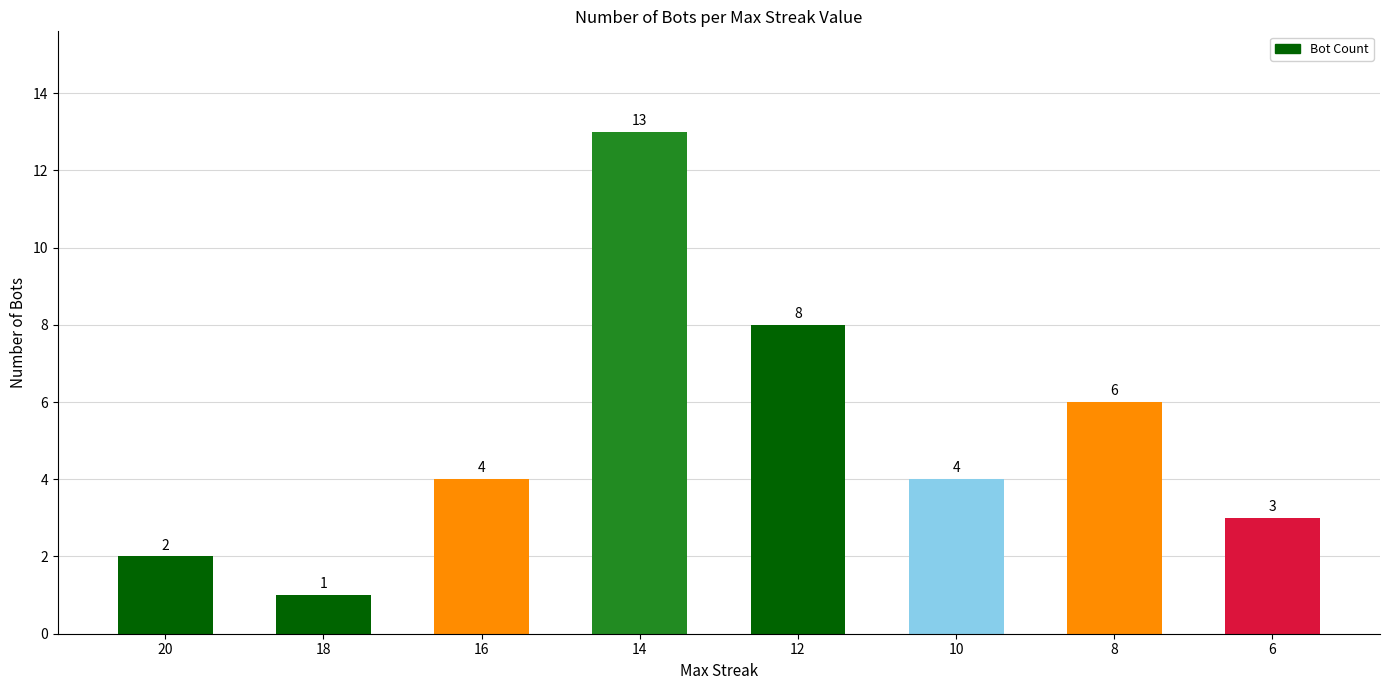

Which category has the lowest value across all series?

18